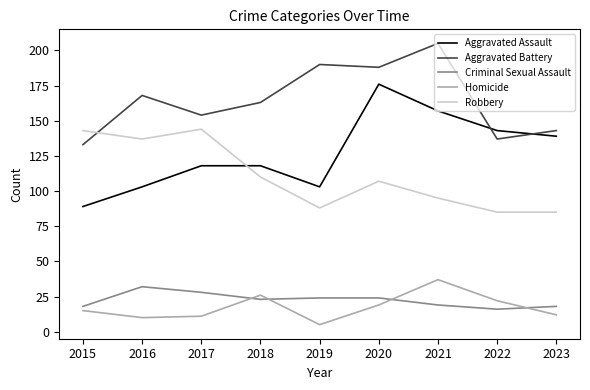

What is the difference between the Criminal Sexual Assault values at 2022 and 2020?

8